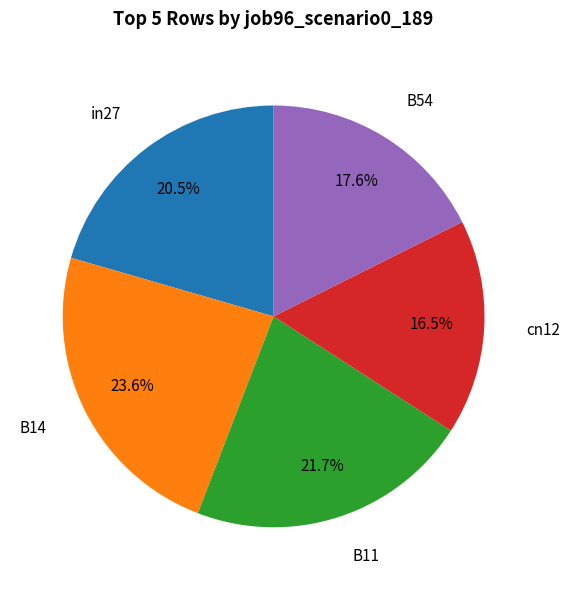

To the nearest percent, what is the difference between the largest and smallest slice percentages?

7%